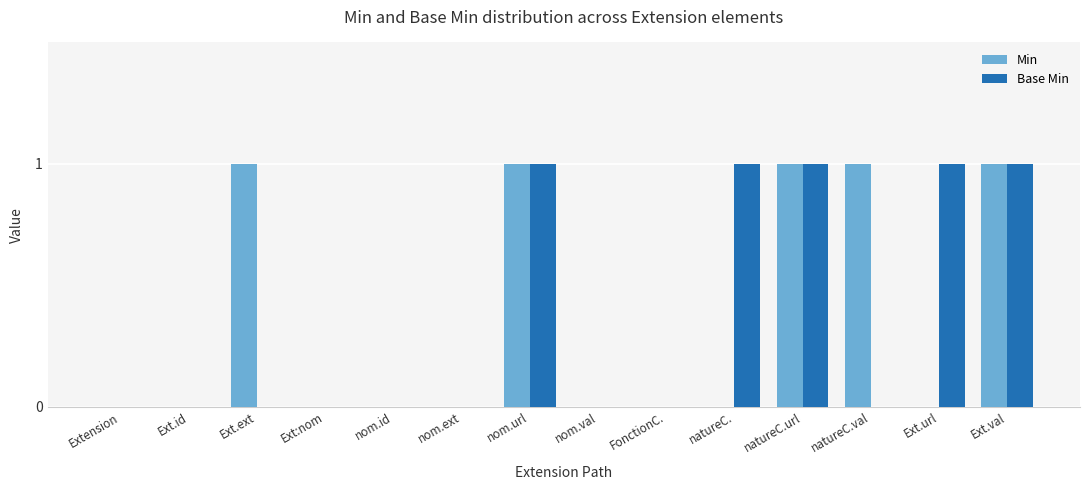

The value of Base Min at Extension is 0. True or false?

True